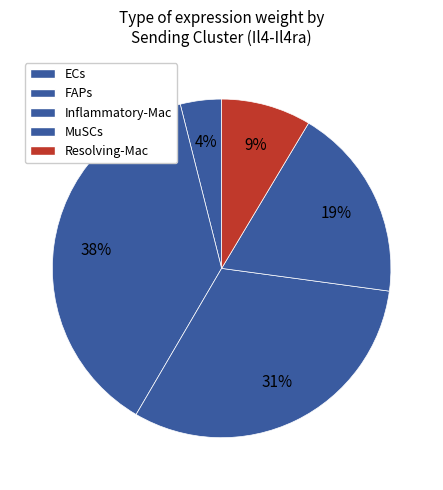

To the nearest percent, what percentage of the pie is Resolving-Mac?

9%